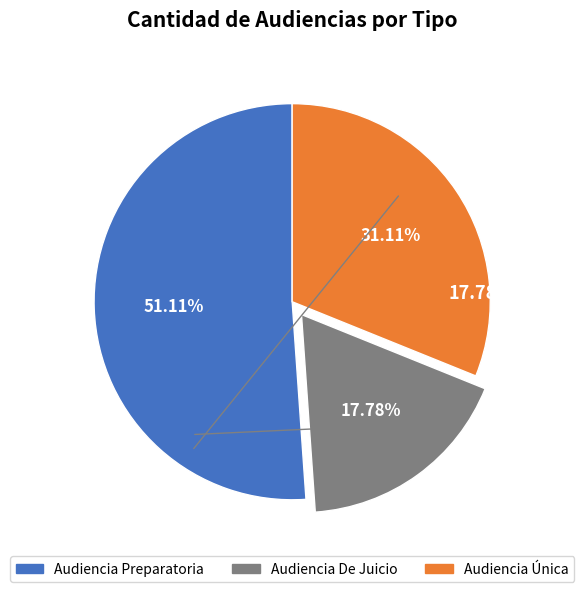

What percentage is the Audiencia De Juicio slice, to the nearest percent?

18%